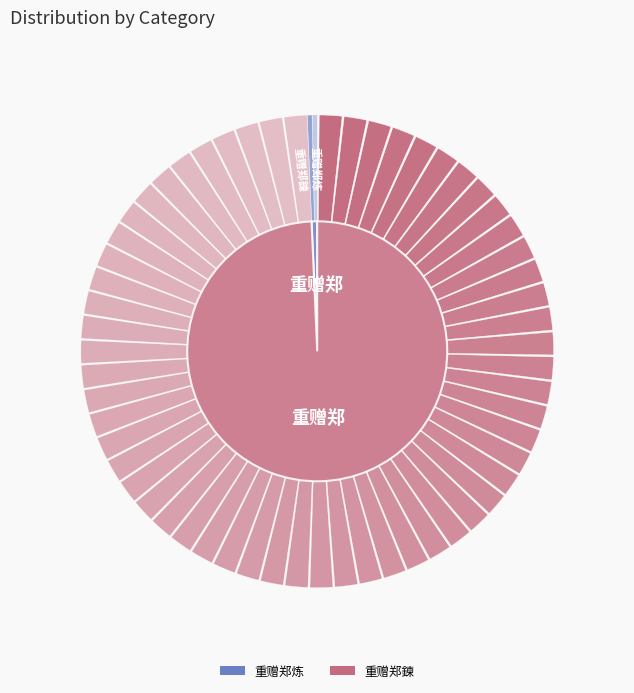

How many segments does this pie chart have?

2